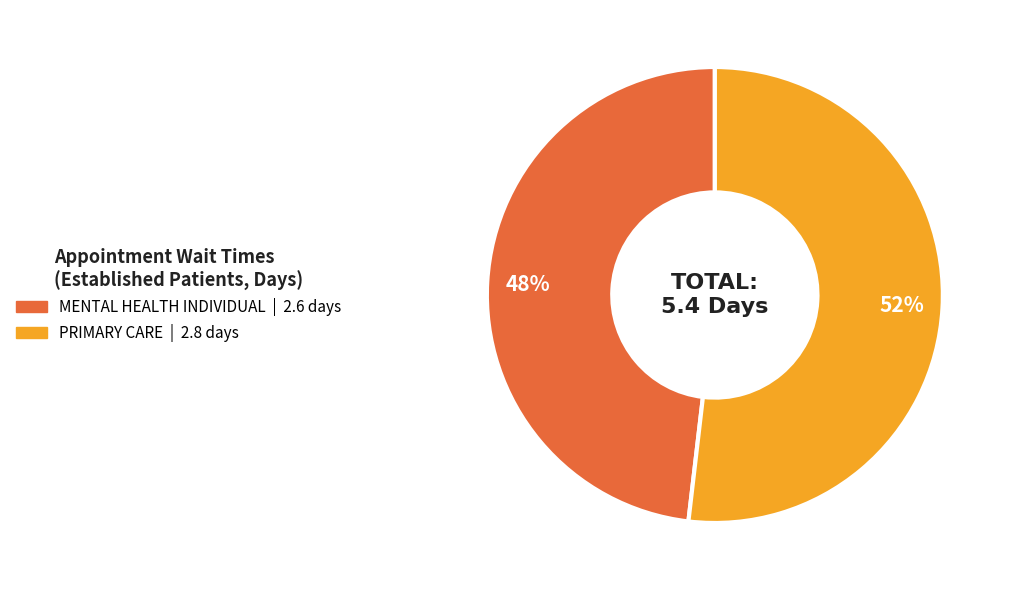

Is there a majority slice in this chart?

Yes